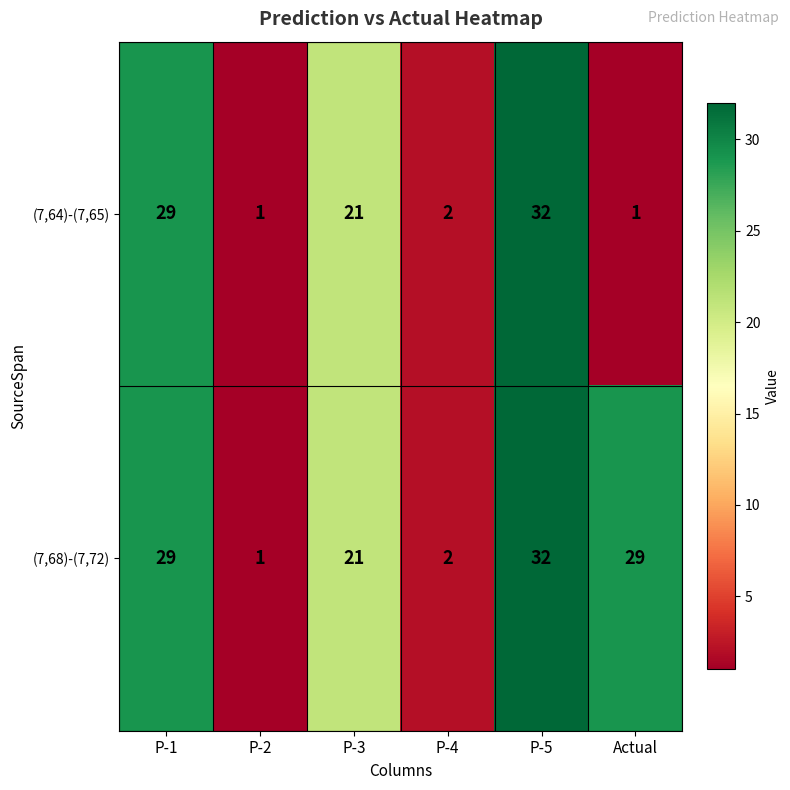

What is the difference between the (7,68)-(7,72) values at P-2 and P-5?

31